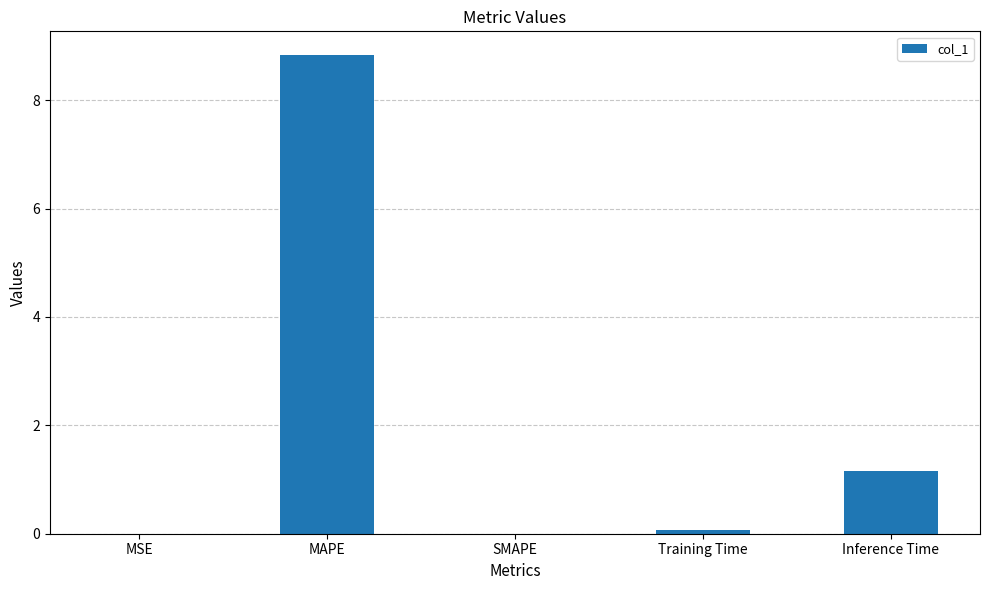

Between MAPE and Inference Time, which is larger?

MAPE